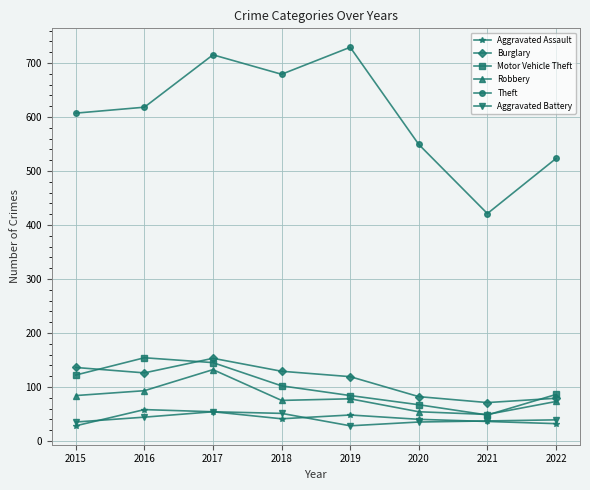

Does the chart display data point markers on the line(s)?

Yes